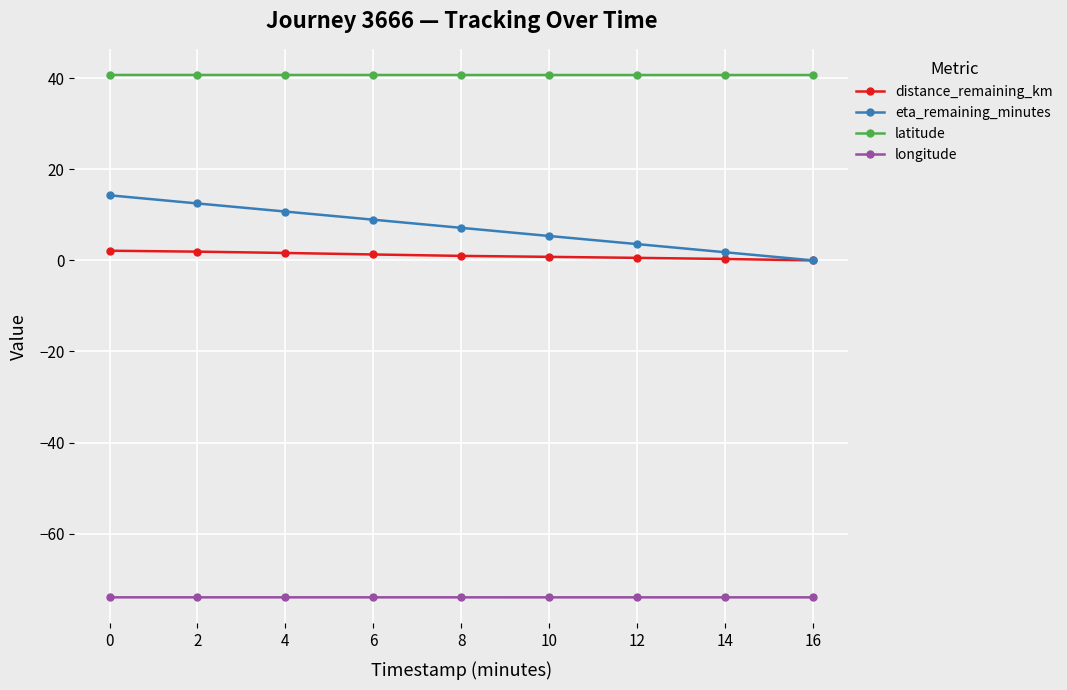

Is this an area chart (filled region under the line)?

No